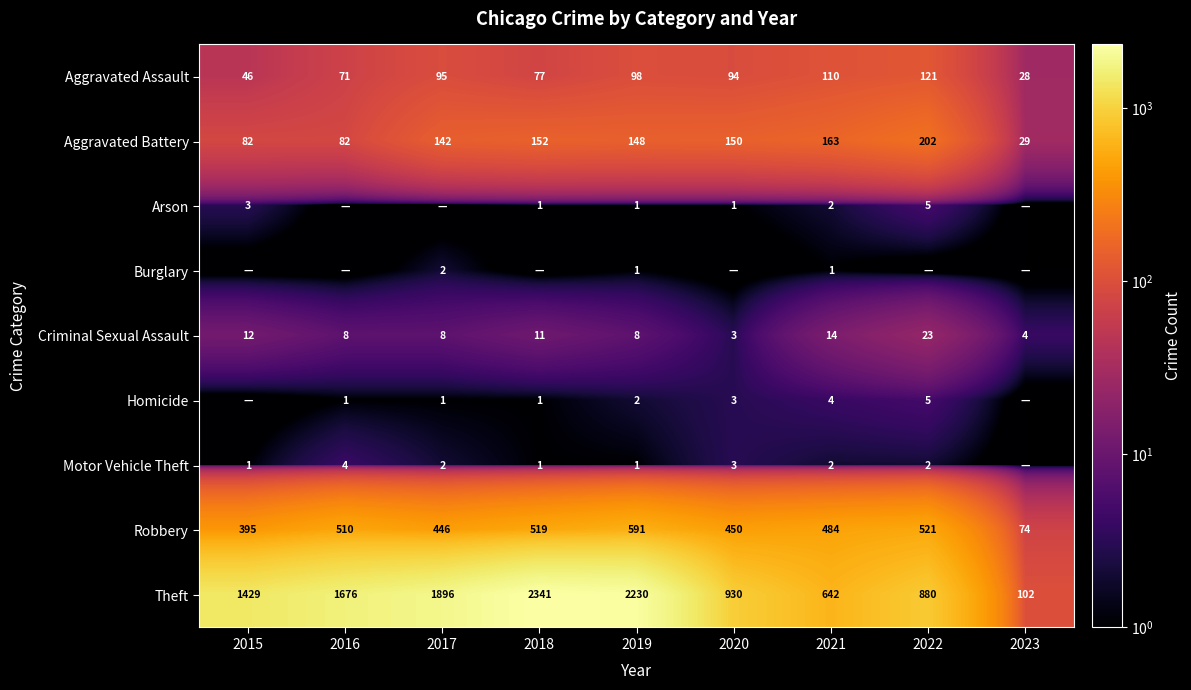

How many categories are shown in the chart?

9